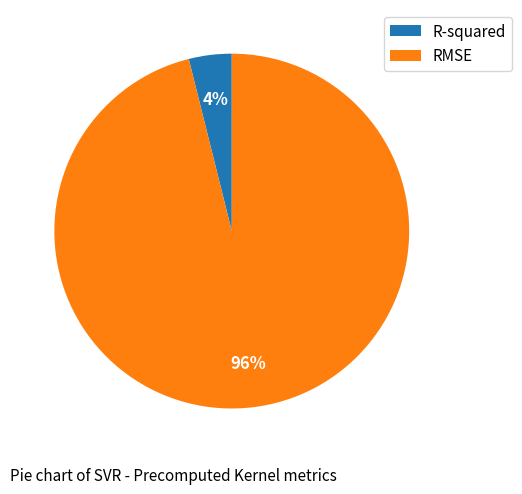

Is it true that RMSE is 89% of the pie?

False